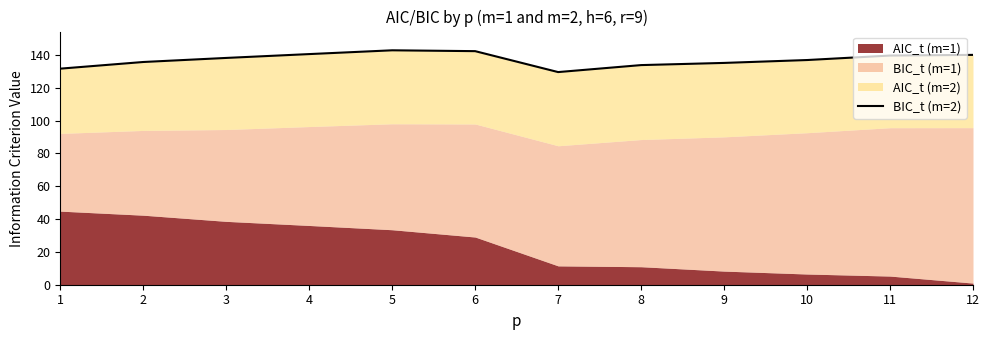

What is the greatest value displayed?

142.8